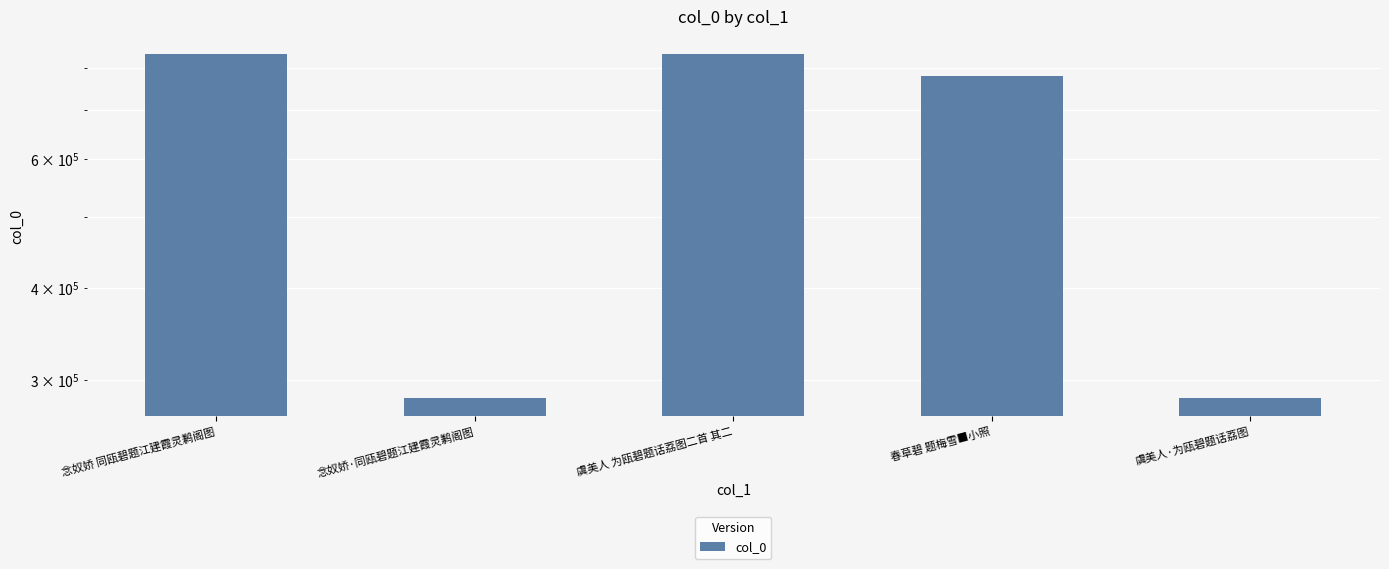

What is the maximum value shown in the chart?

835179